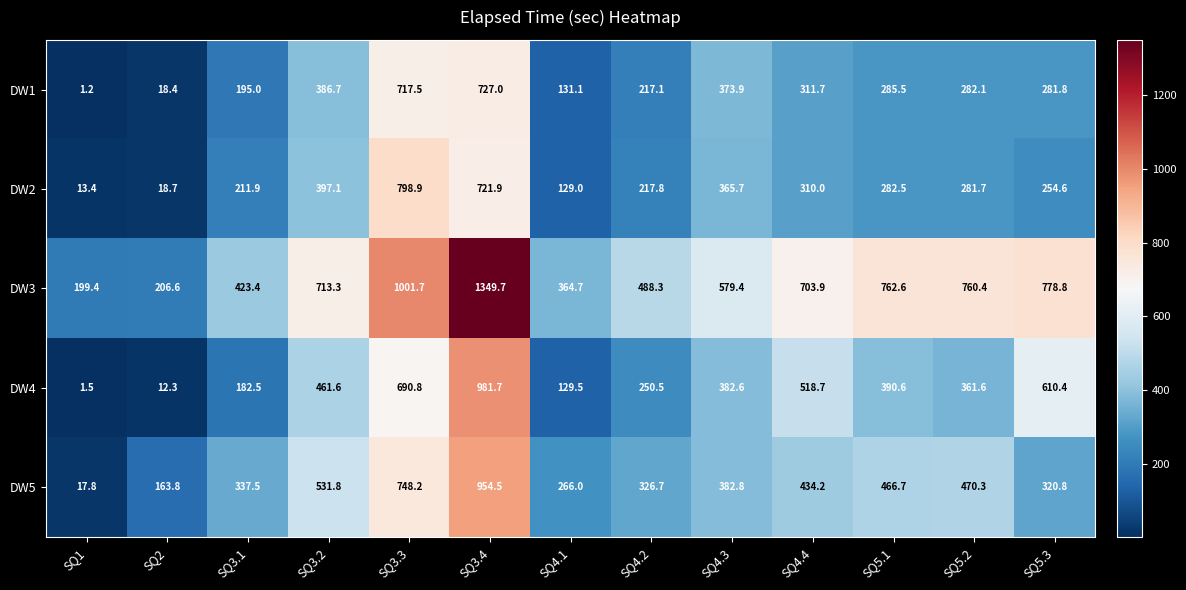

The value of DW1 at SQ3.2 is 549.2. True or false?

False